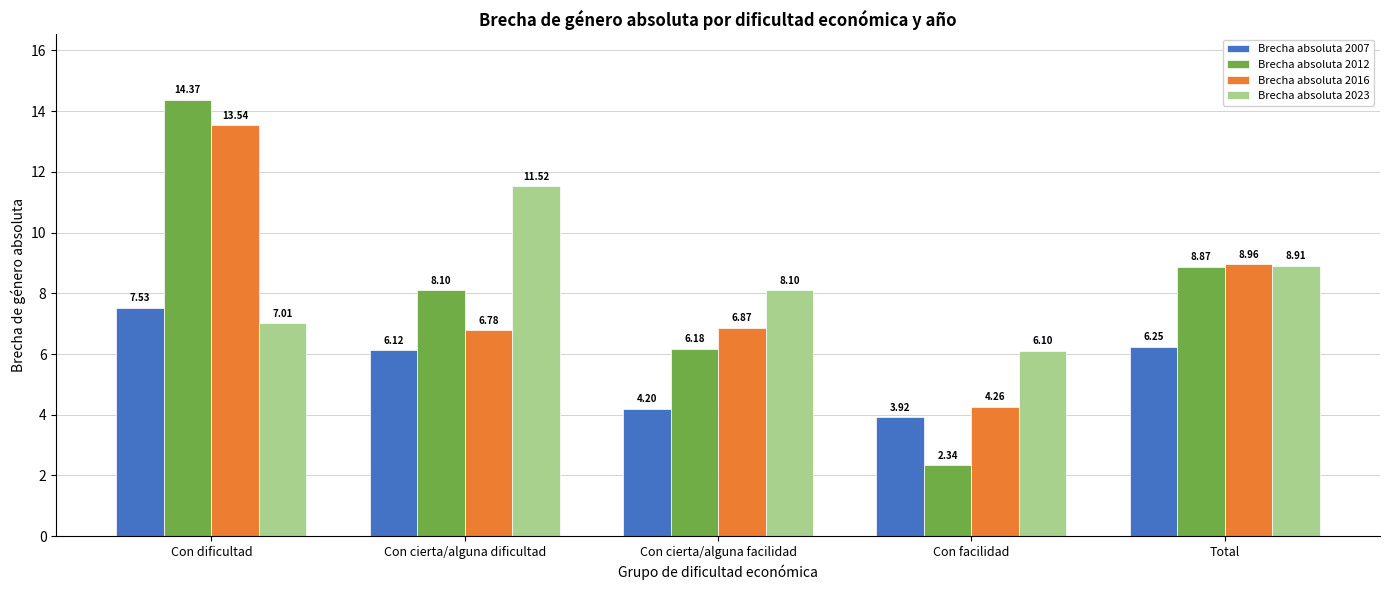

What is the sum of the Brecha absoluta 2023 values at Con dificultad and Total?

15.9